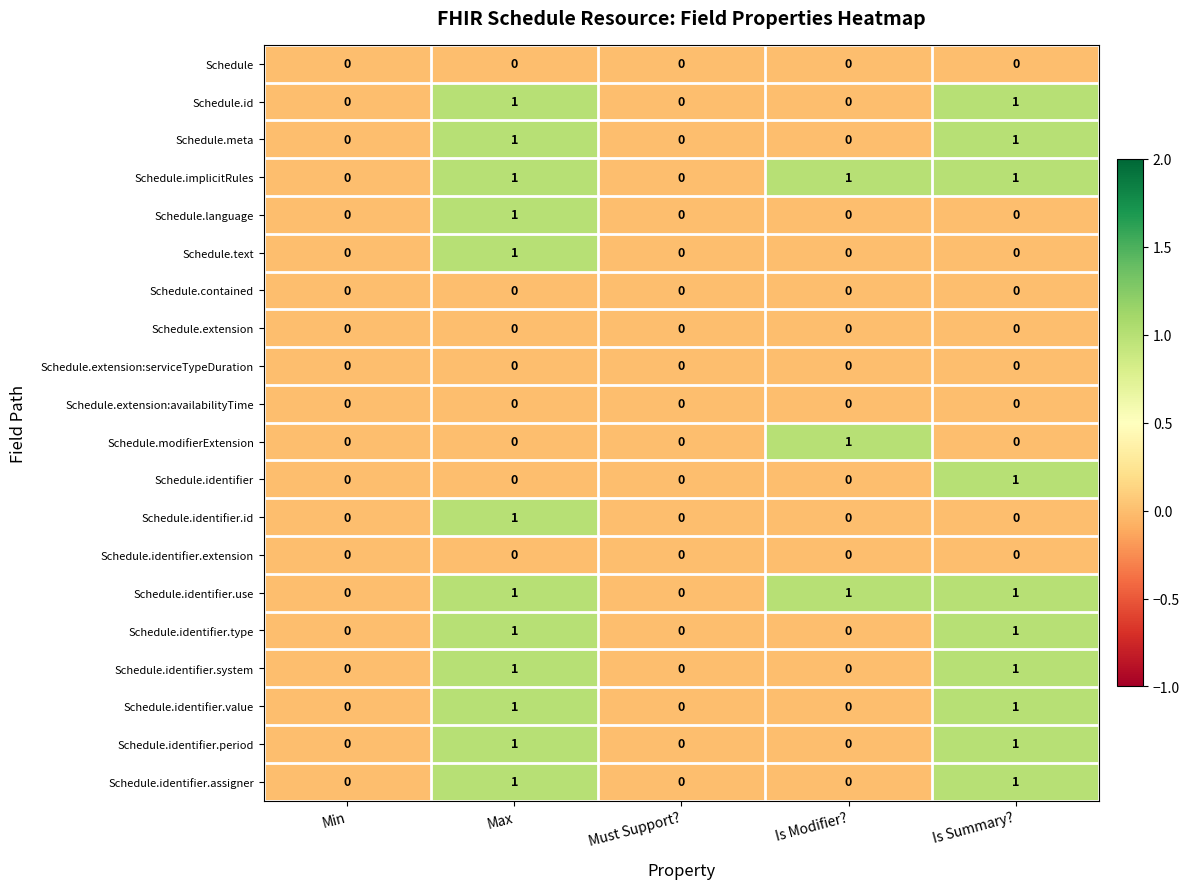

Is the value of Schedule at Min greater than the value of Schedule.identifier at Is Summary??

No